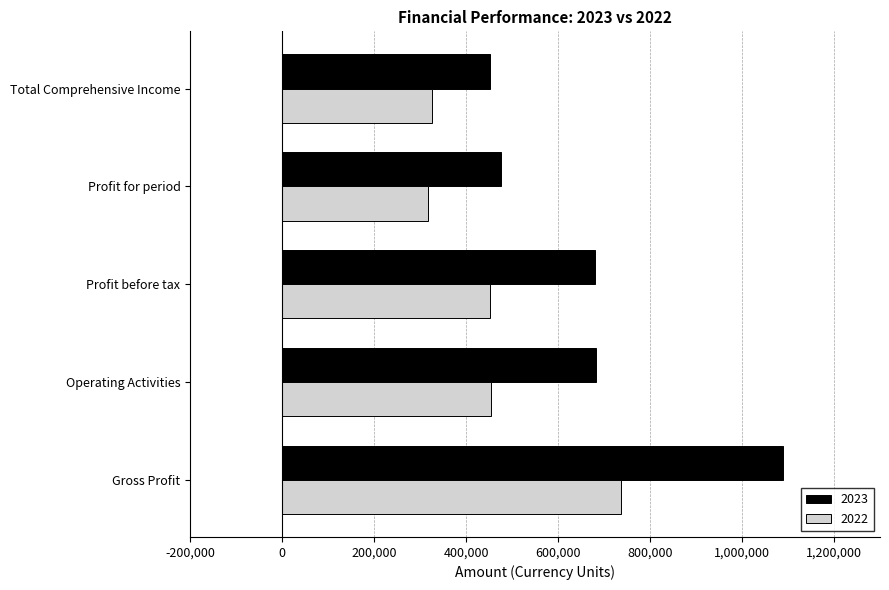

True or false: 2022 has a value of 510833 at Total Comprehensive Income.

False